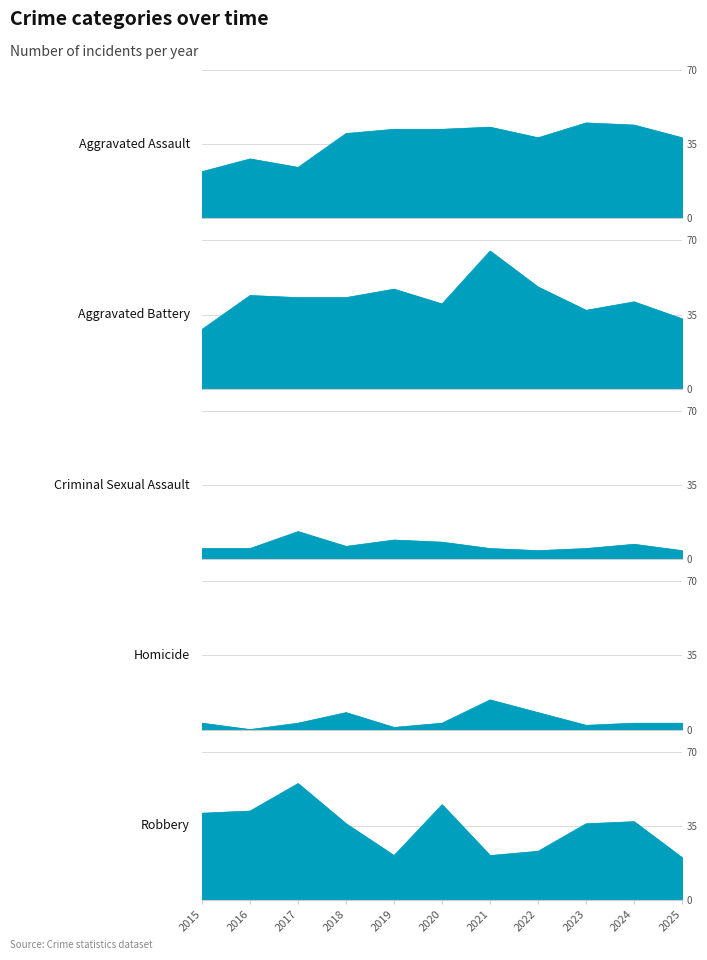

What is the maximum value shown in the chart?

65